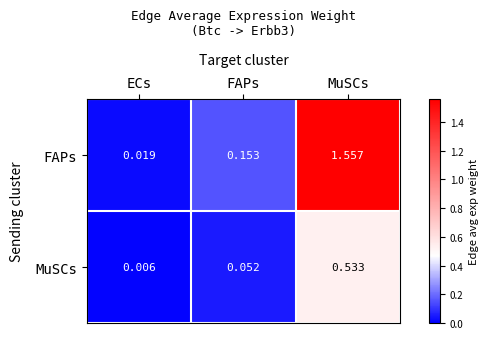

Where is FAPs nearest to the value 0?

ECs